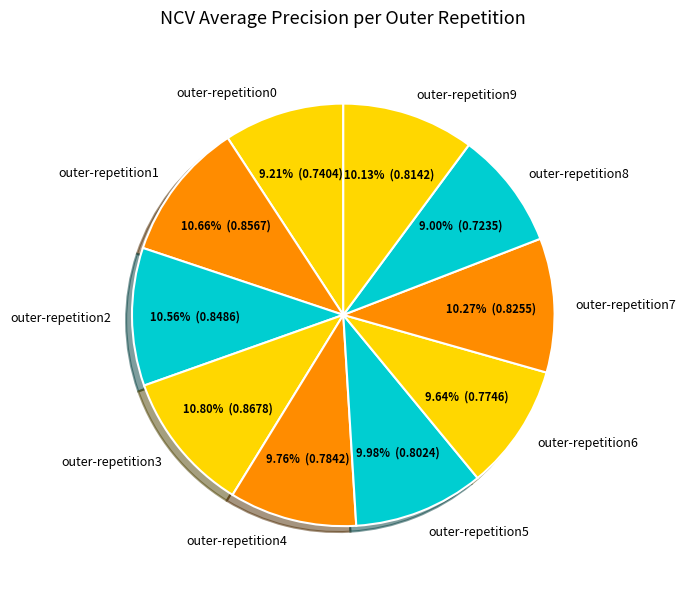

To the nearest percent, what is the difference between the largest and smallest slice percentages?

2%